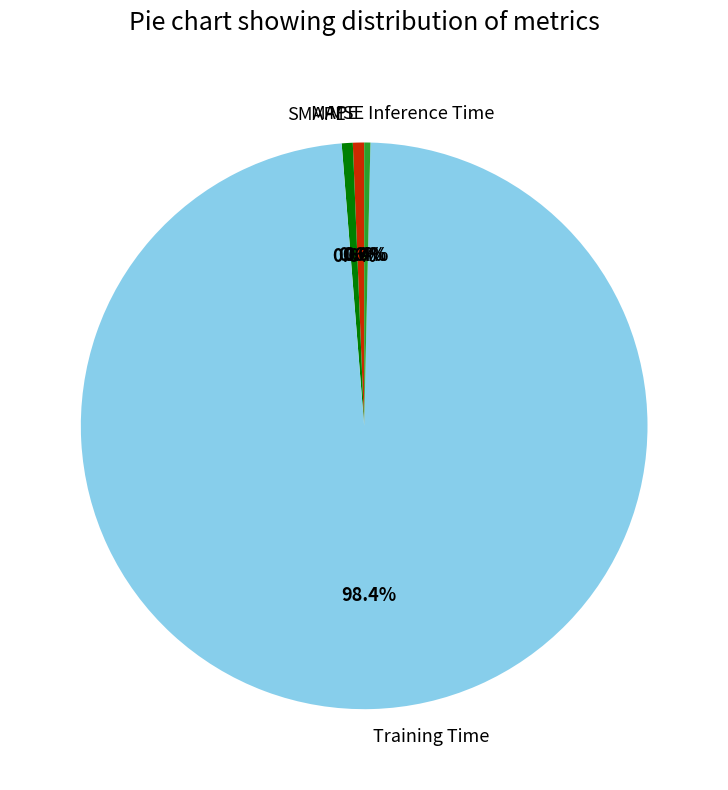

True or false: SMAPE accounts for 11% of the total.

False